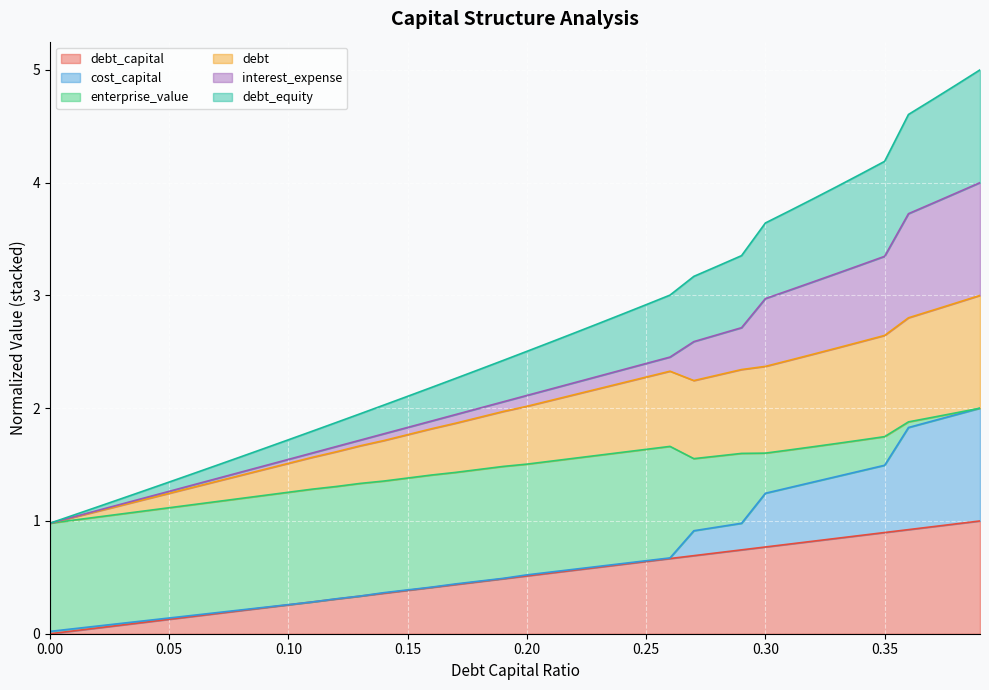

Is it true that interest_expense equals 0.1 at 0.01?

False